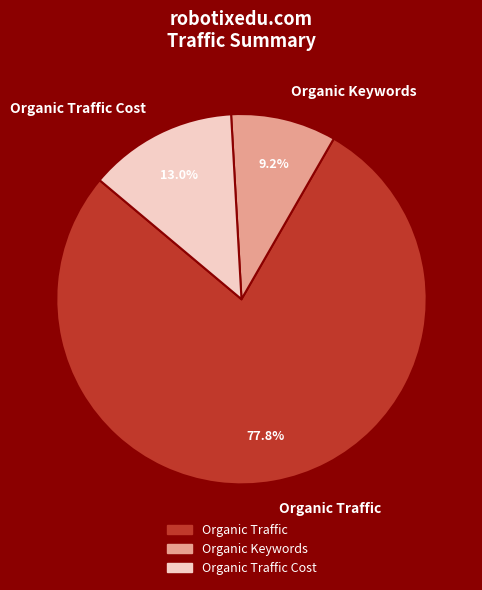

Combined, what portion of the pie is Organic Keywords and Organic Traffic?

87.0%